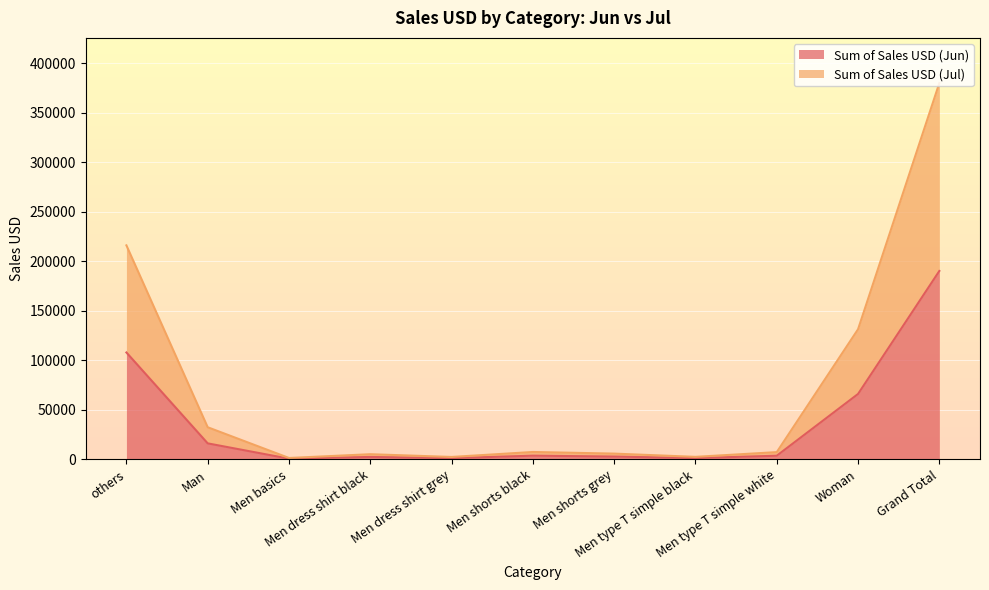

What is the lowest value of the Sum of Sales USD (Jul) series?

1440